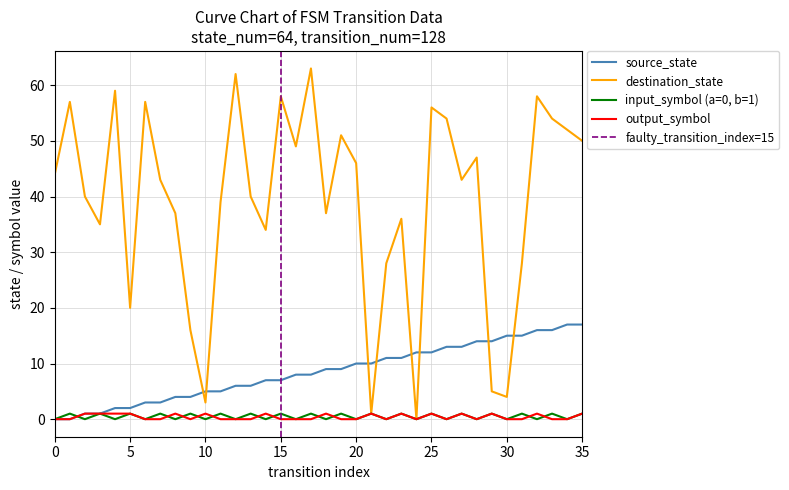

Rank the series at 5 from highest to lowest value.

destination_state, source_state, input_num_line, output_num_line